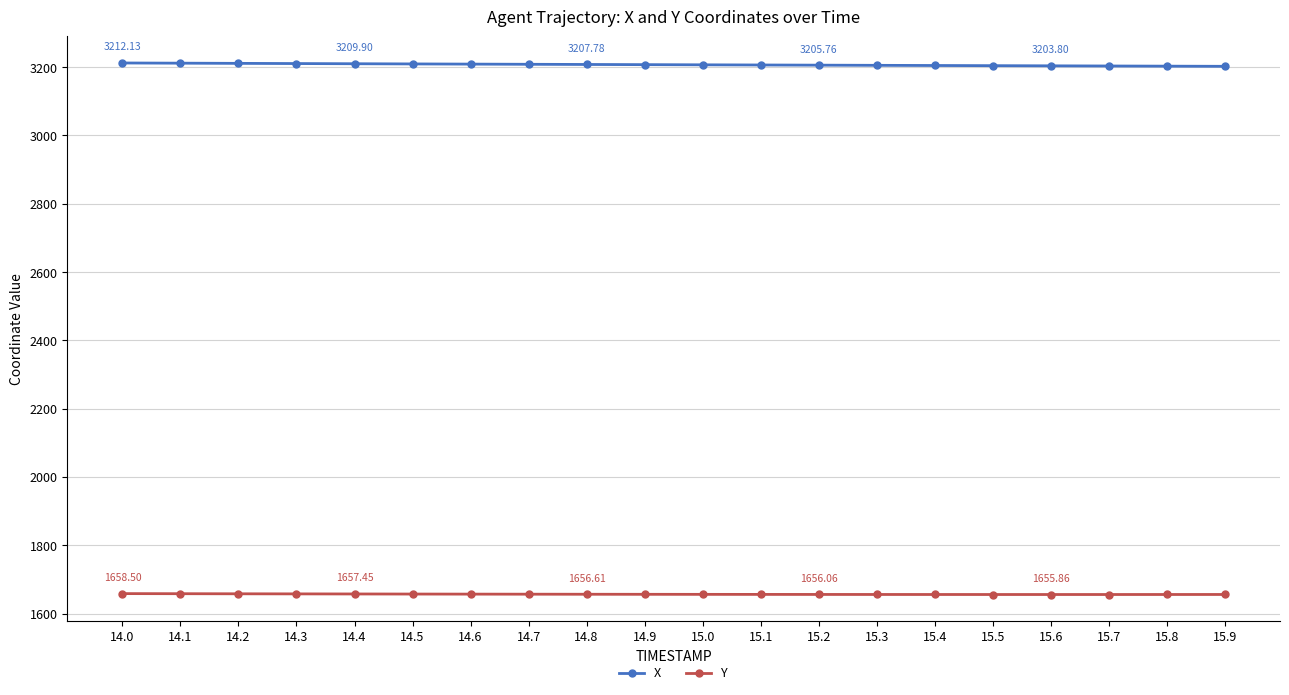

True or false: Y and X intersect in this chart.

False